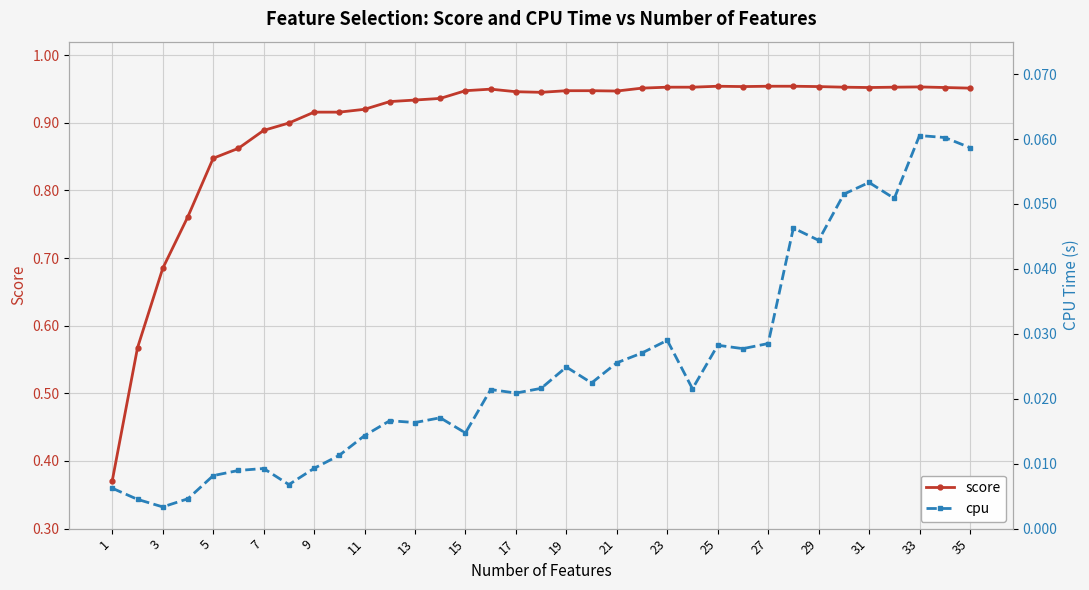

At 1, list the series in order from smallest to largest.

cpu, score